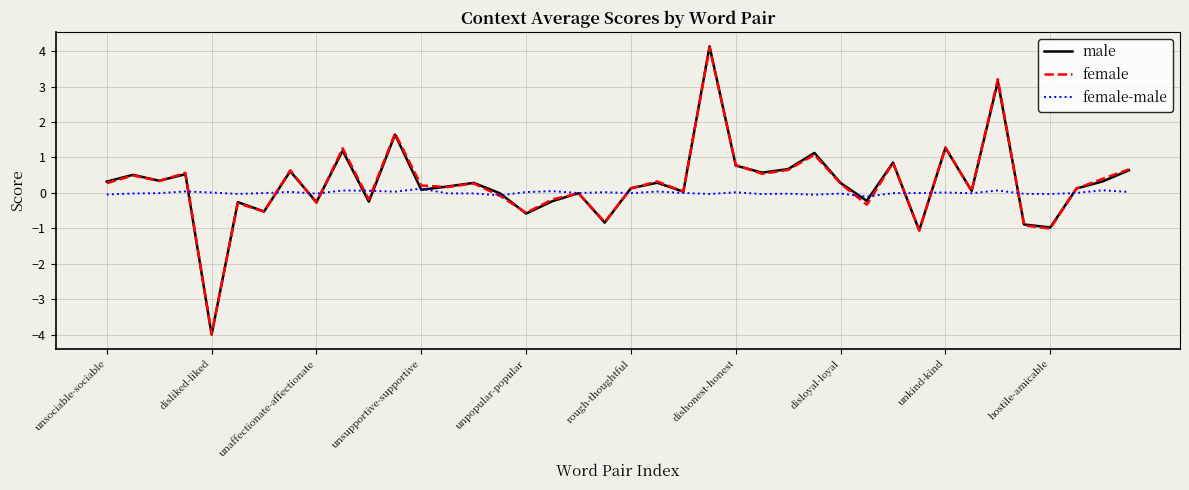

What is the lowest value of the female series?

-4.0